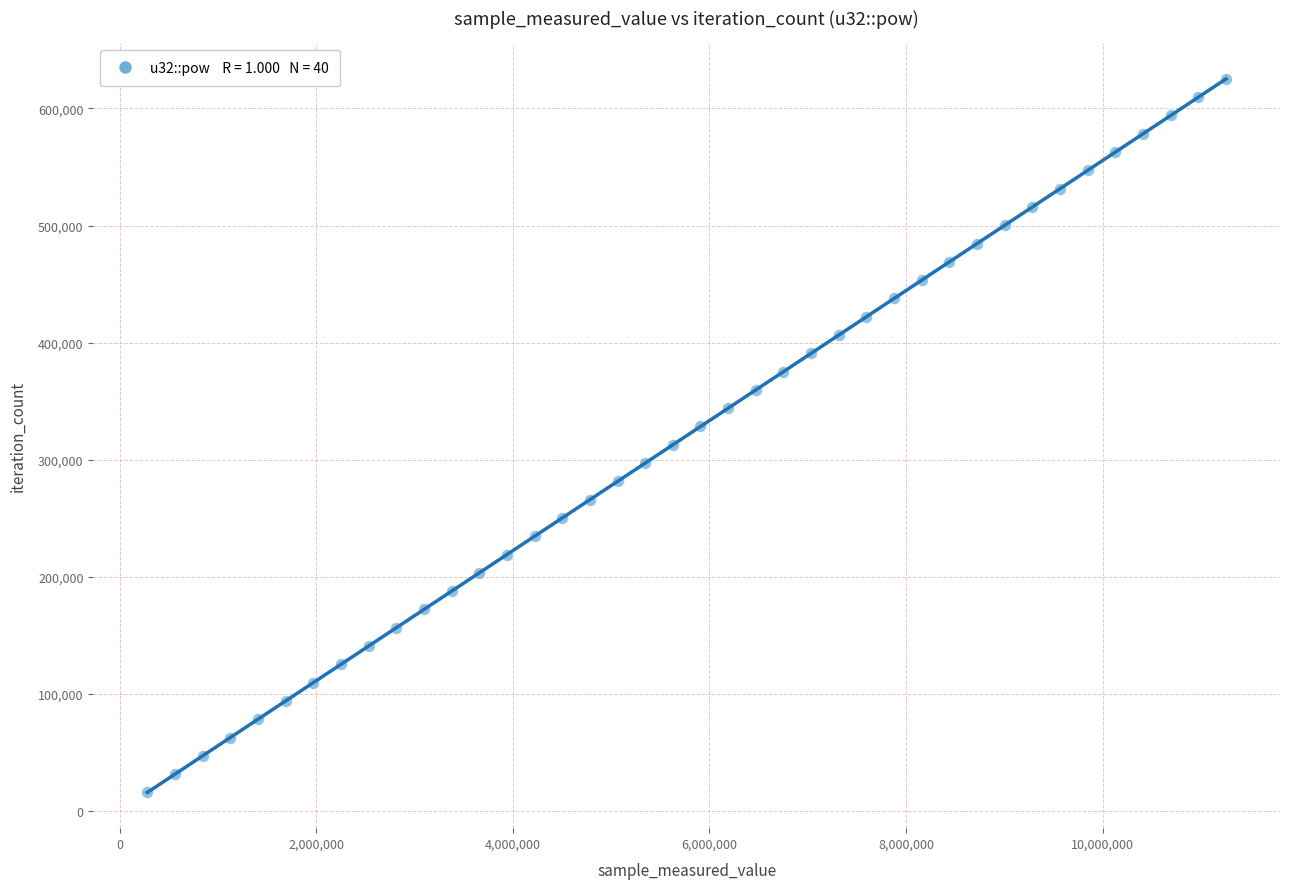

What is the range of X values (max minus min)?

10974366